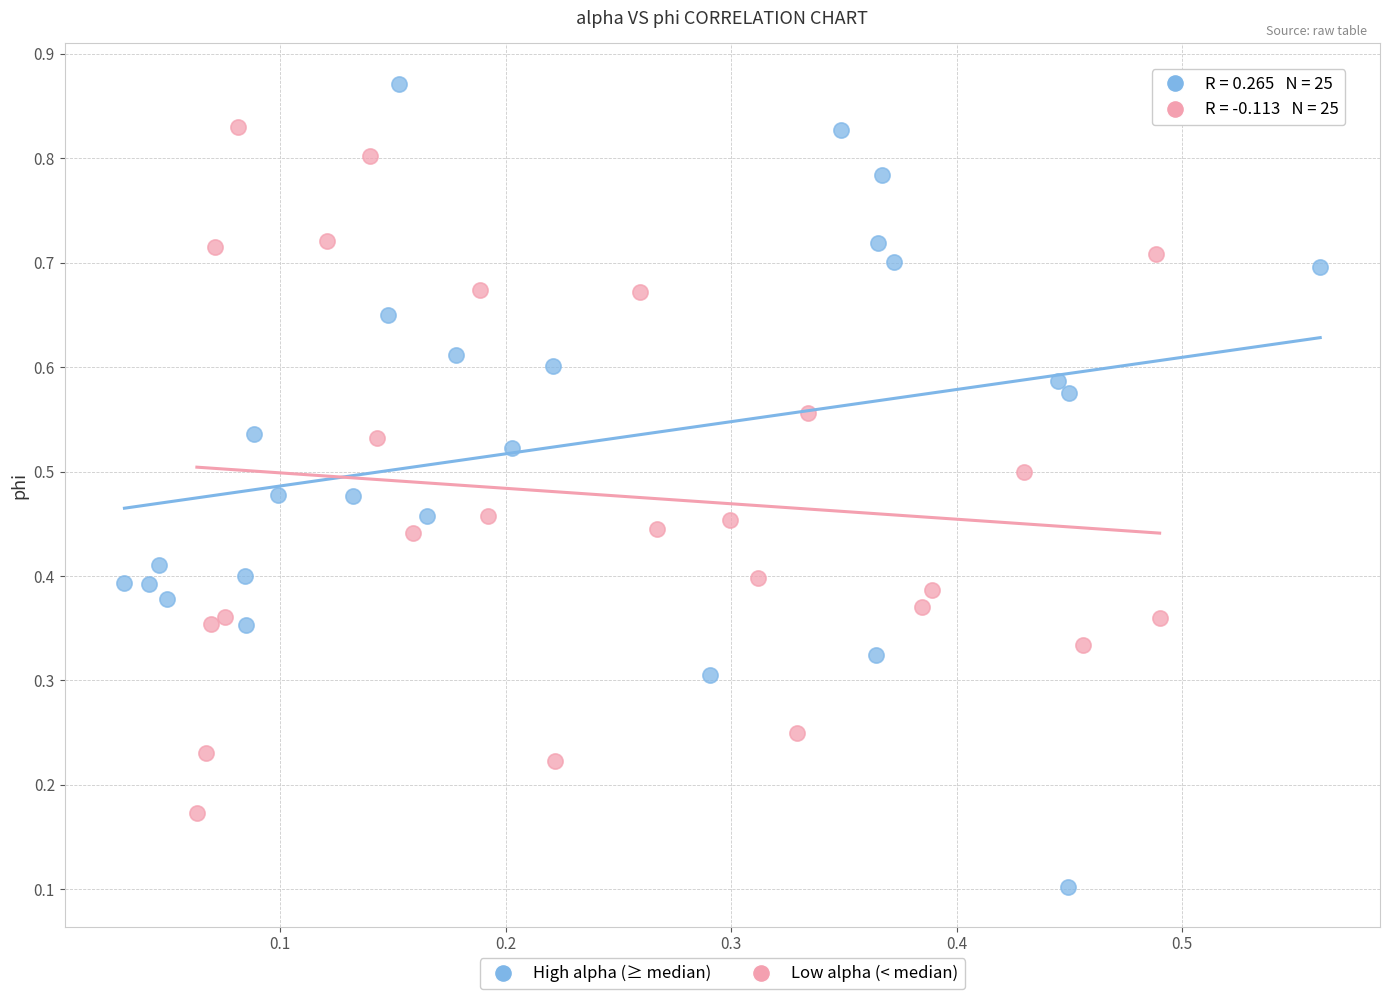

Which series reaches the minimum Y coordinate?

High alpha (≥ median)